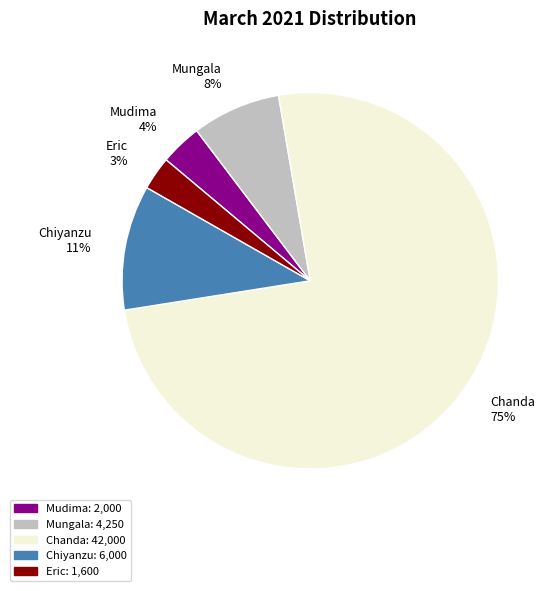

Rank the categories by value from lowest to highest.

Eric, Mudima, Mungala, Chiyanzu, Chanda